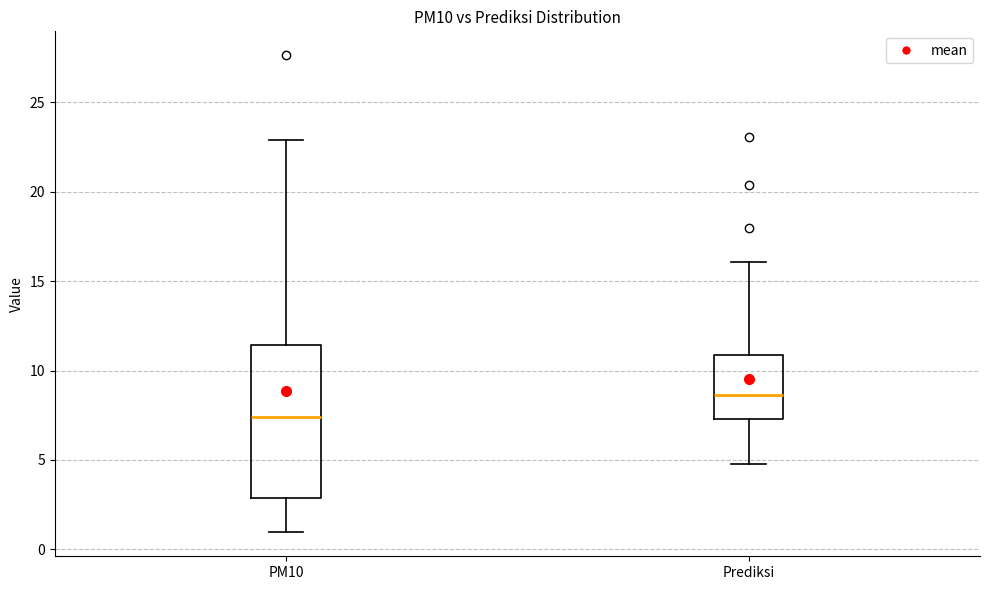

Where is the upper edge of the box for PM10 on the y-axis? The values are not printed on the chart, so give them approximately, as read against the axis.

11.5